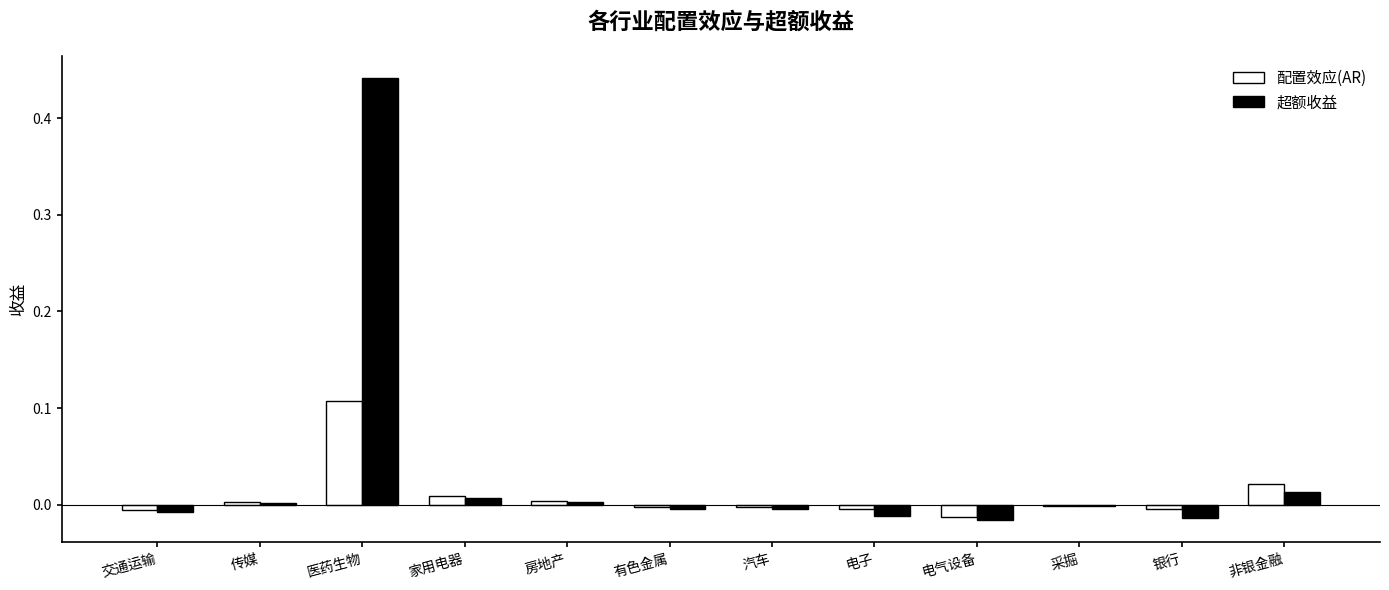

The value of 配置效应(AR) at 采掘 is -0.0. True or false?

True